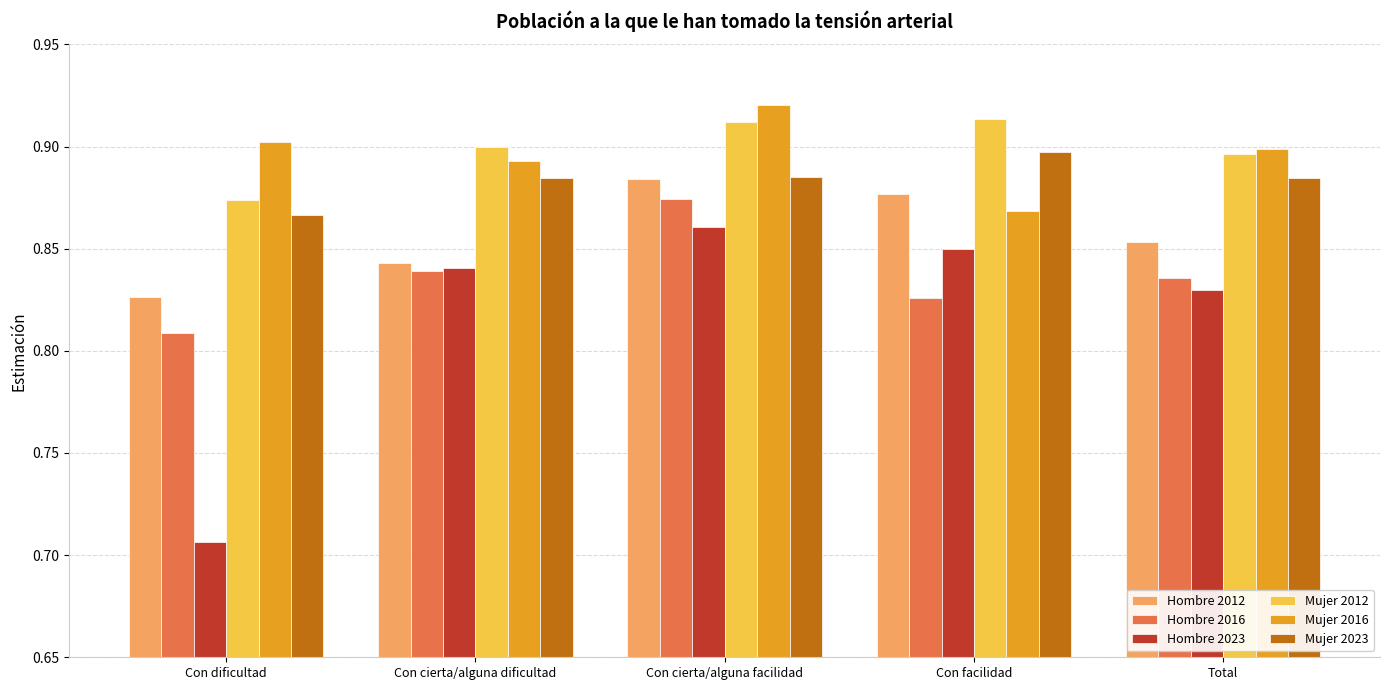

Which series has the widest spread of values?

Hombre 2023